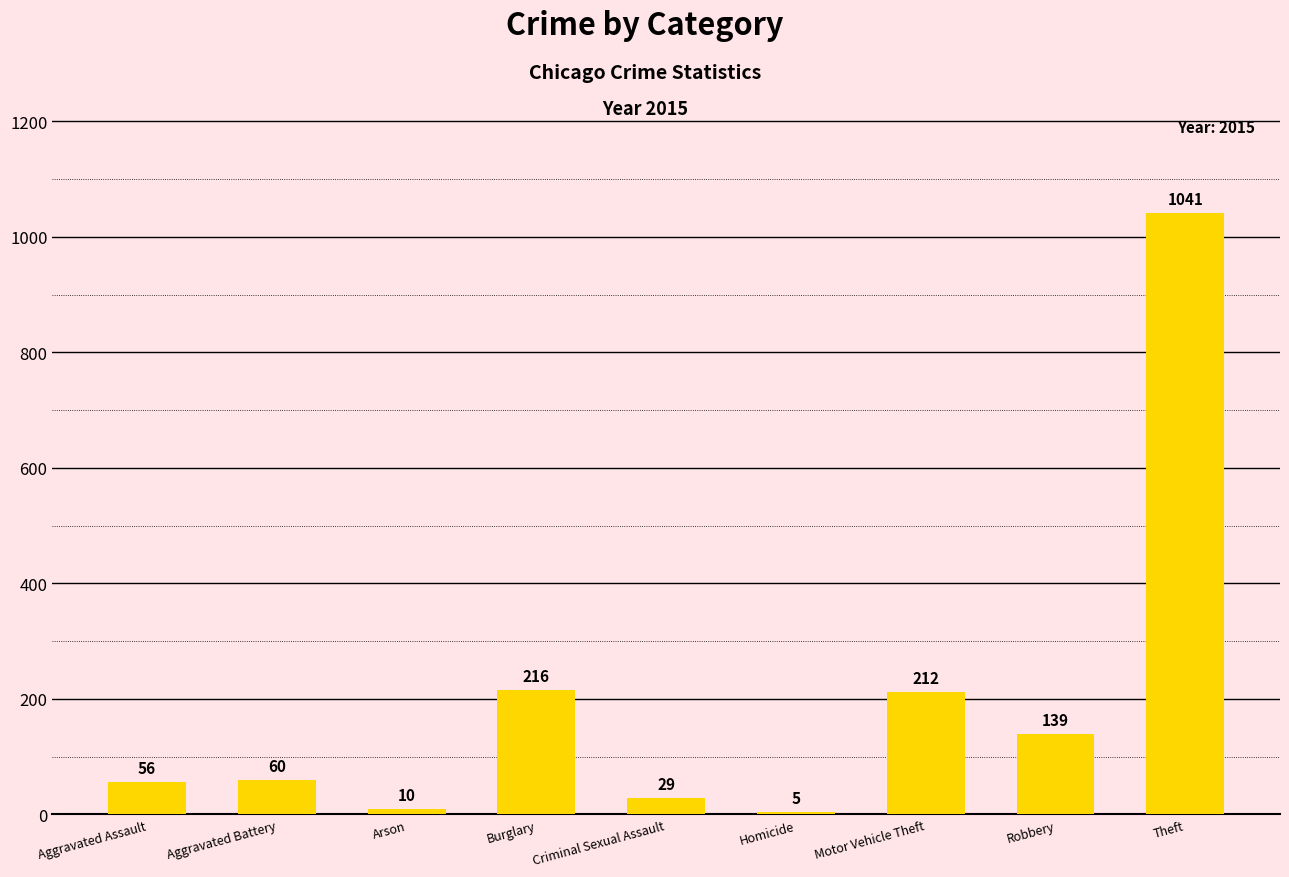

How many bars are there in total?

9